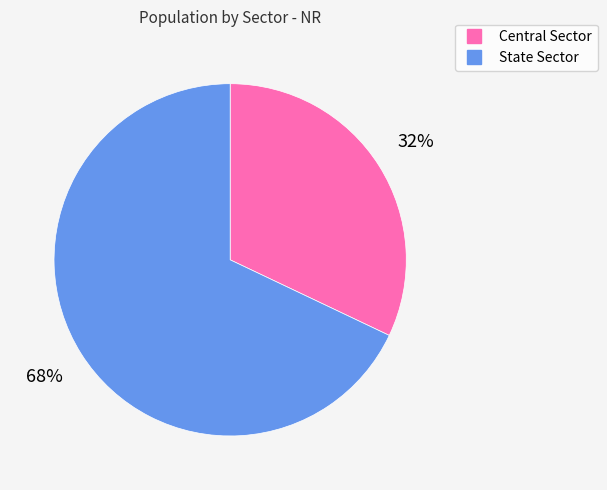

Rank the categories by value from lowest to highest.

Central Sector, State Sector